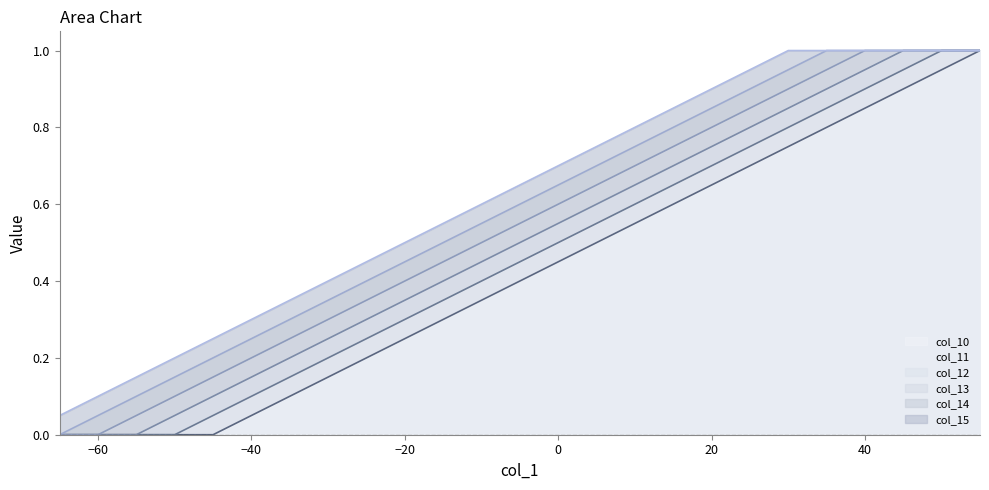

What is the value of the col_14 point at the 15th from the left?

0.5